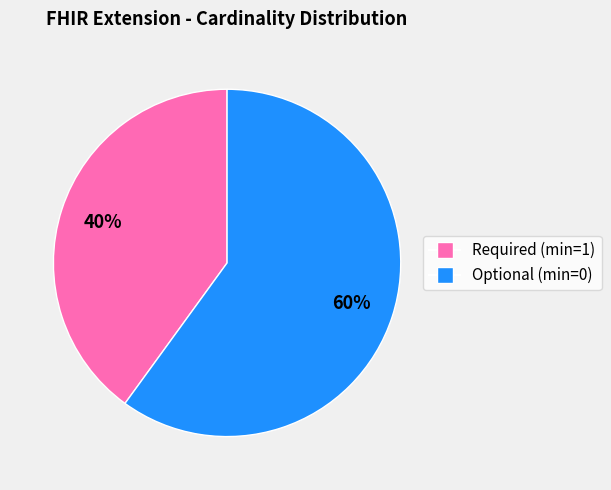

To the nearest percent, what is the average slice percentage?

50%